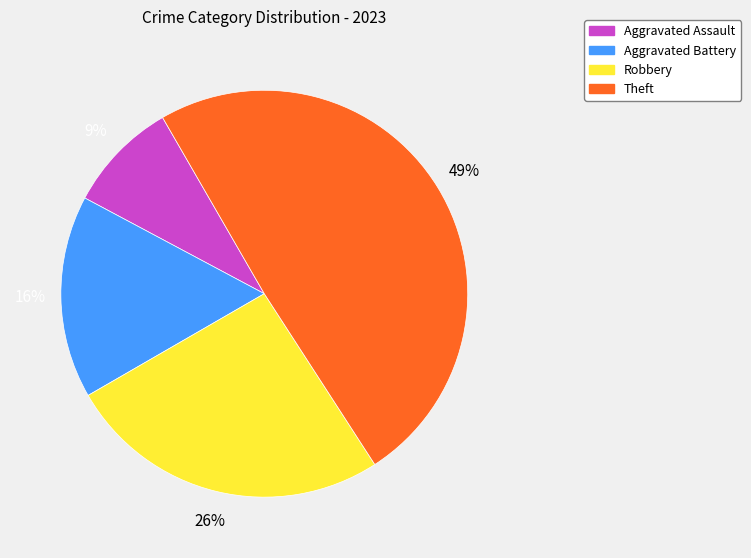

The Theft slice represents 40% of the pie. True or false?

False